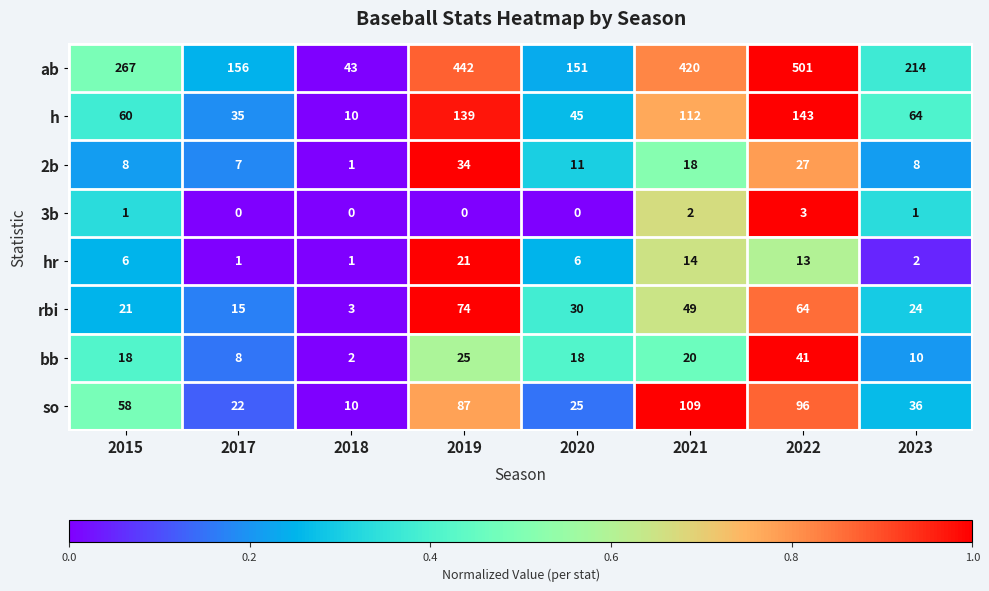

What is the maximum value for 3b?

3